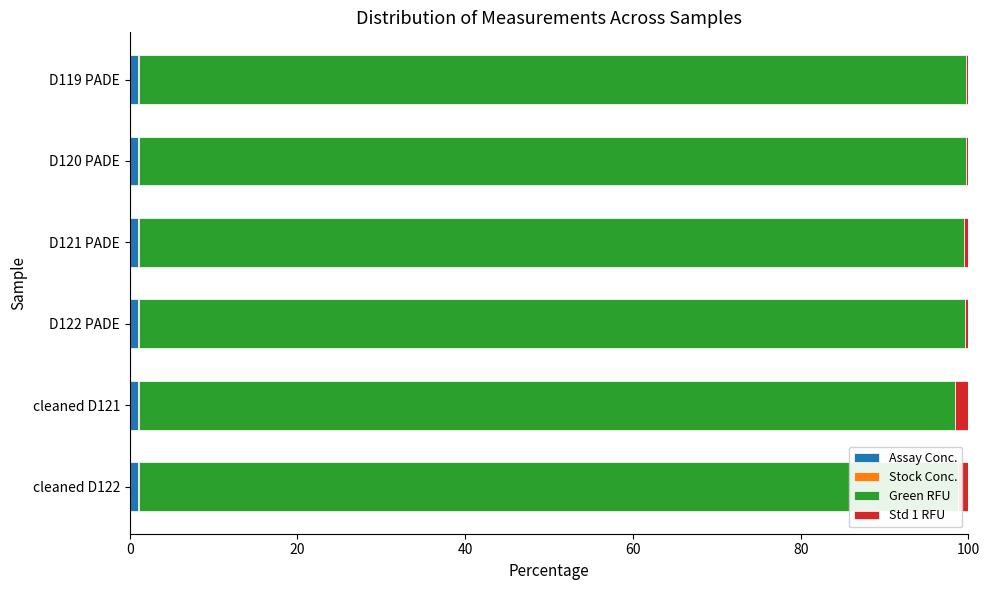

Reading right to left, list all the values displayed in this chart.

Assay Conc.: 1.0	1.0	1.0	1.0	1.0	1.0
Stock Conc.: 0.1	0.1	0.1	0.1	0.1	0.1
Green RFU: 97.7	97.4	98.5	98.4	98.6	98.6
Std 1 RFU: 1.2	1.5	0.4	0.5	0.3	0.3